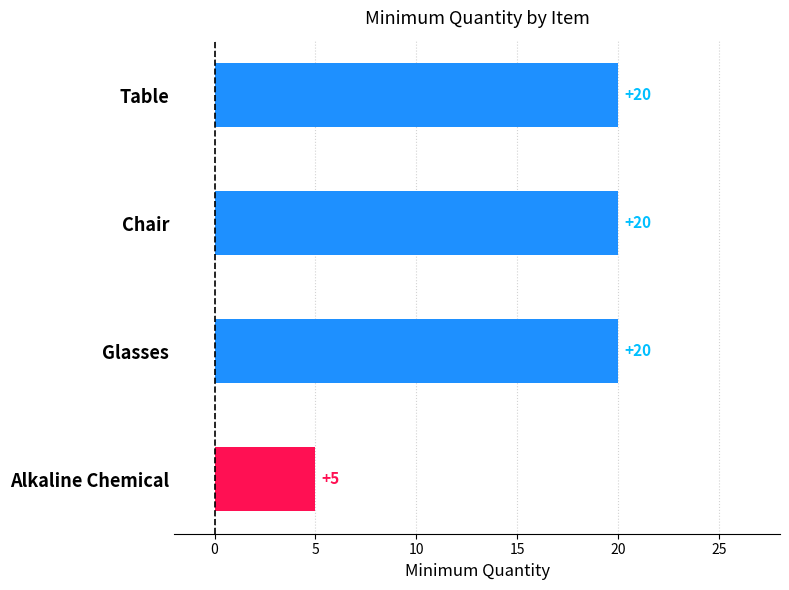

Reading top to bottom, transcribe all the data shown in this chart.

Table=20	Chair=20	Glasses=20	Alkaline Chemical=5